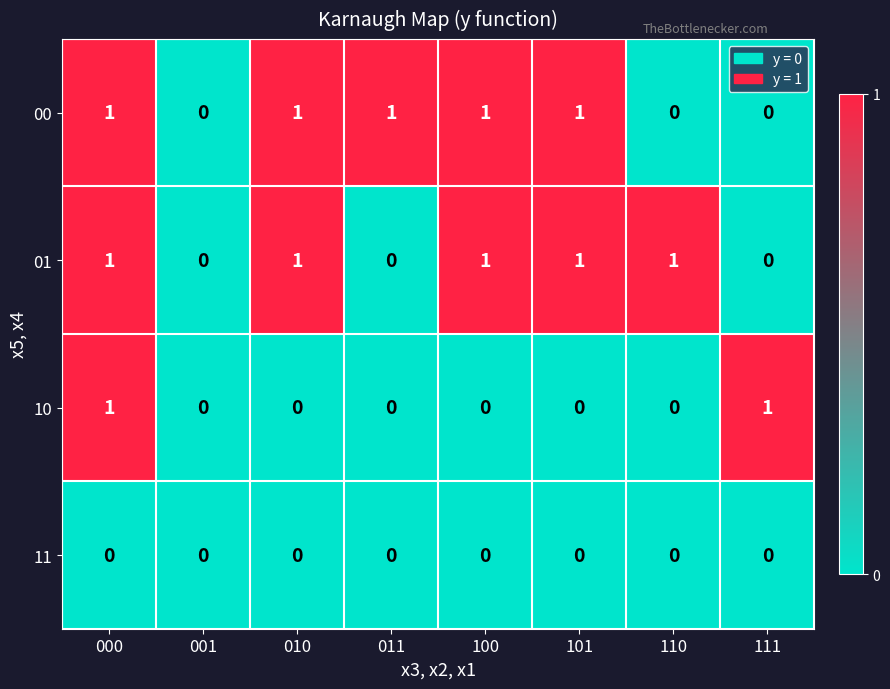

The 00 series shows 1 at 000. True or false?

True